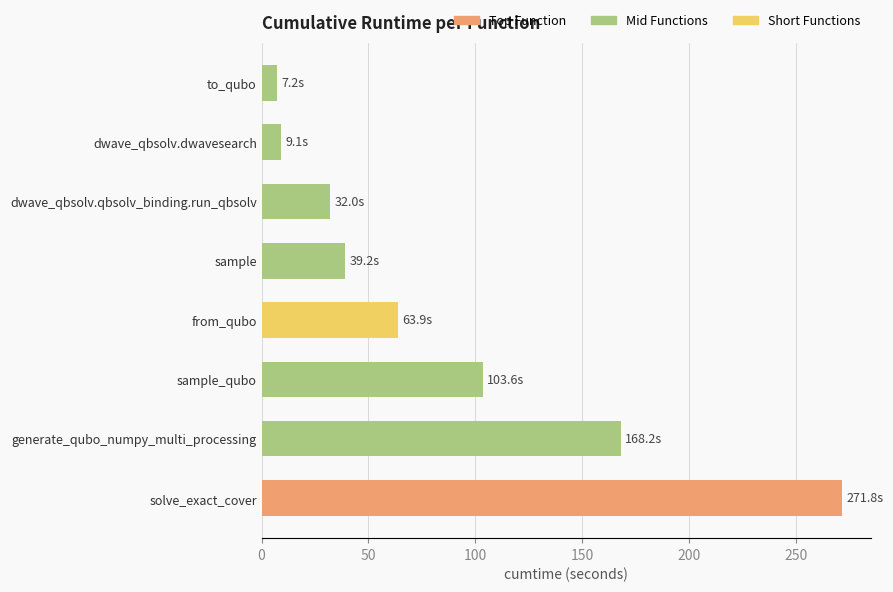

Reading top to bottom, what are all the values shown in this chart?

to_qubo=7.2	dwave_qbsolv.dwavesearch=9.1	dwave_qbsolv.qbsolv_binding.run_qbsolv=32.0	sample=39.2	from_qubo=63.9	sample_qubo=103.6	generate_qubo_numpy_multi_processing=168.2	solve_exact_cover=271.8